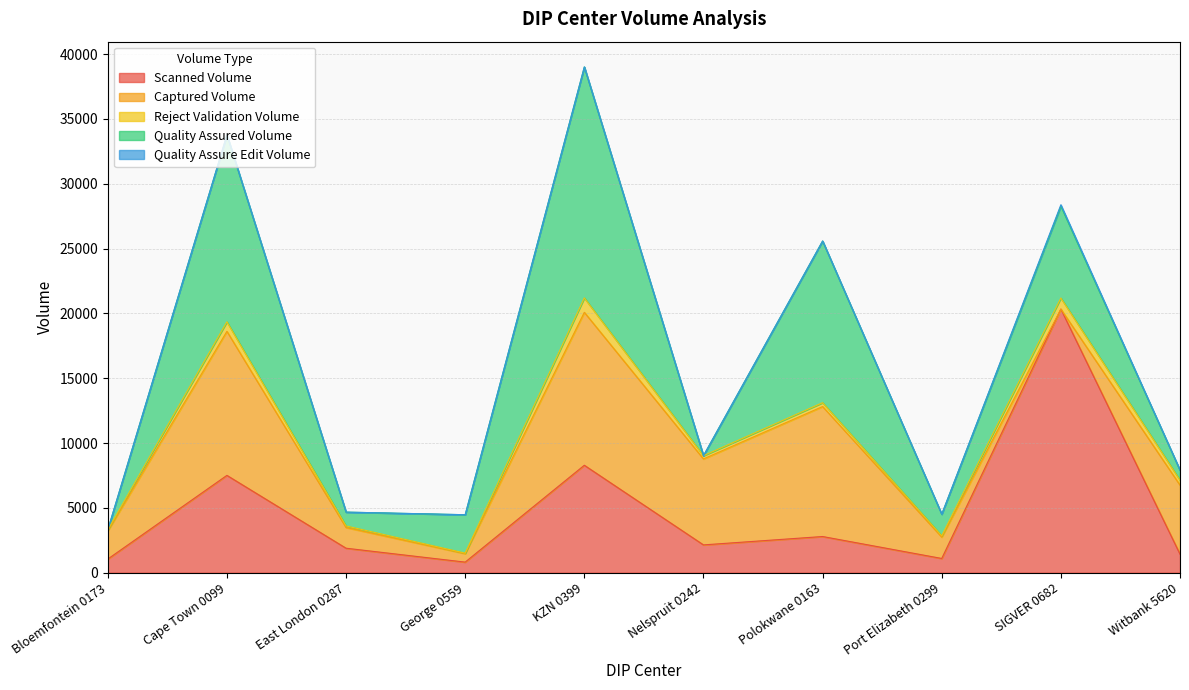

What is the value of the Quality Assured Volume point at the 2nd from the left?

14415